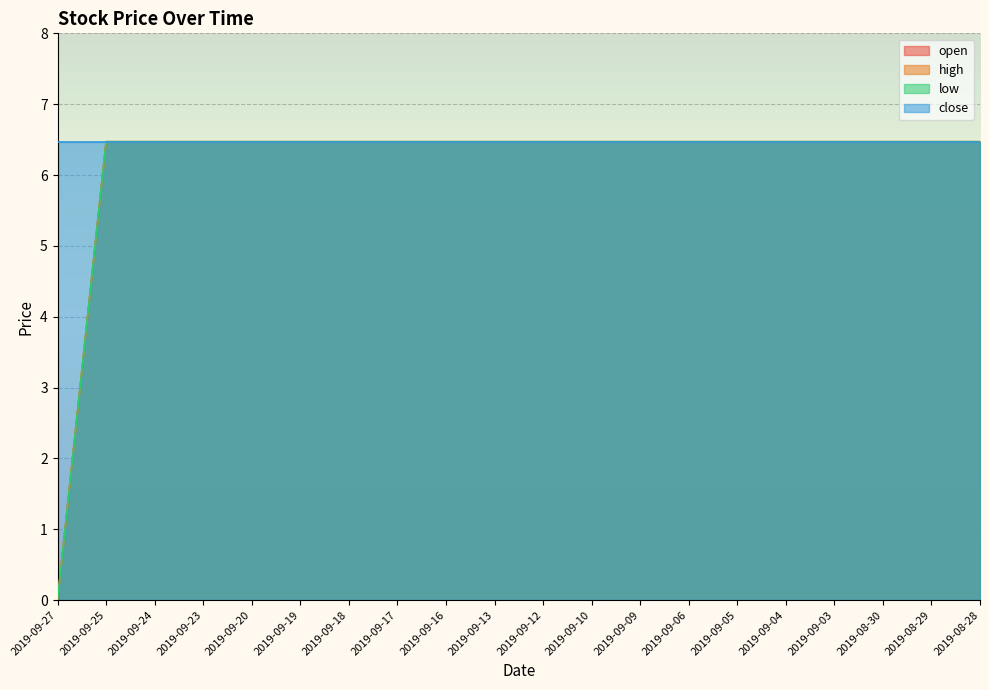

How many values in low are above zero?

19